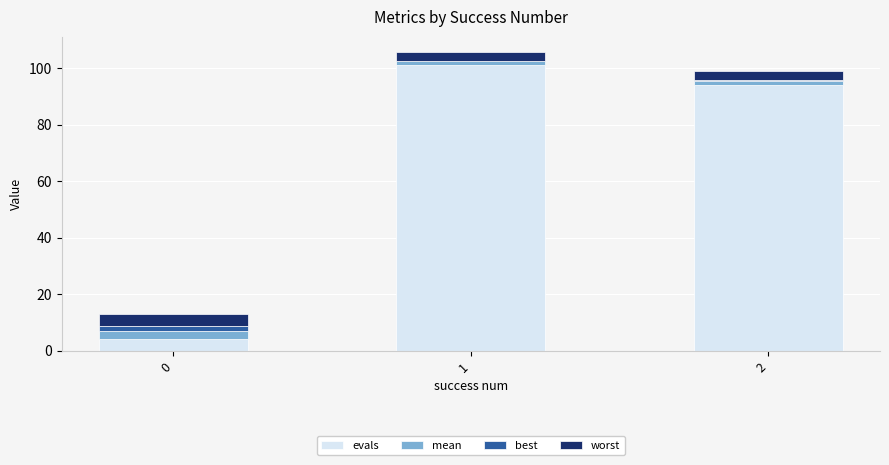

Does the chart contain stacked bars?

Yes